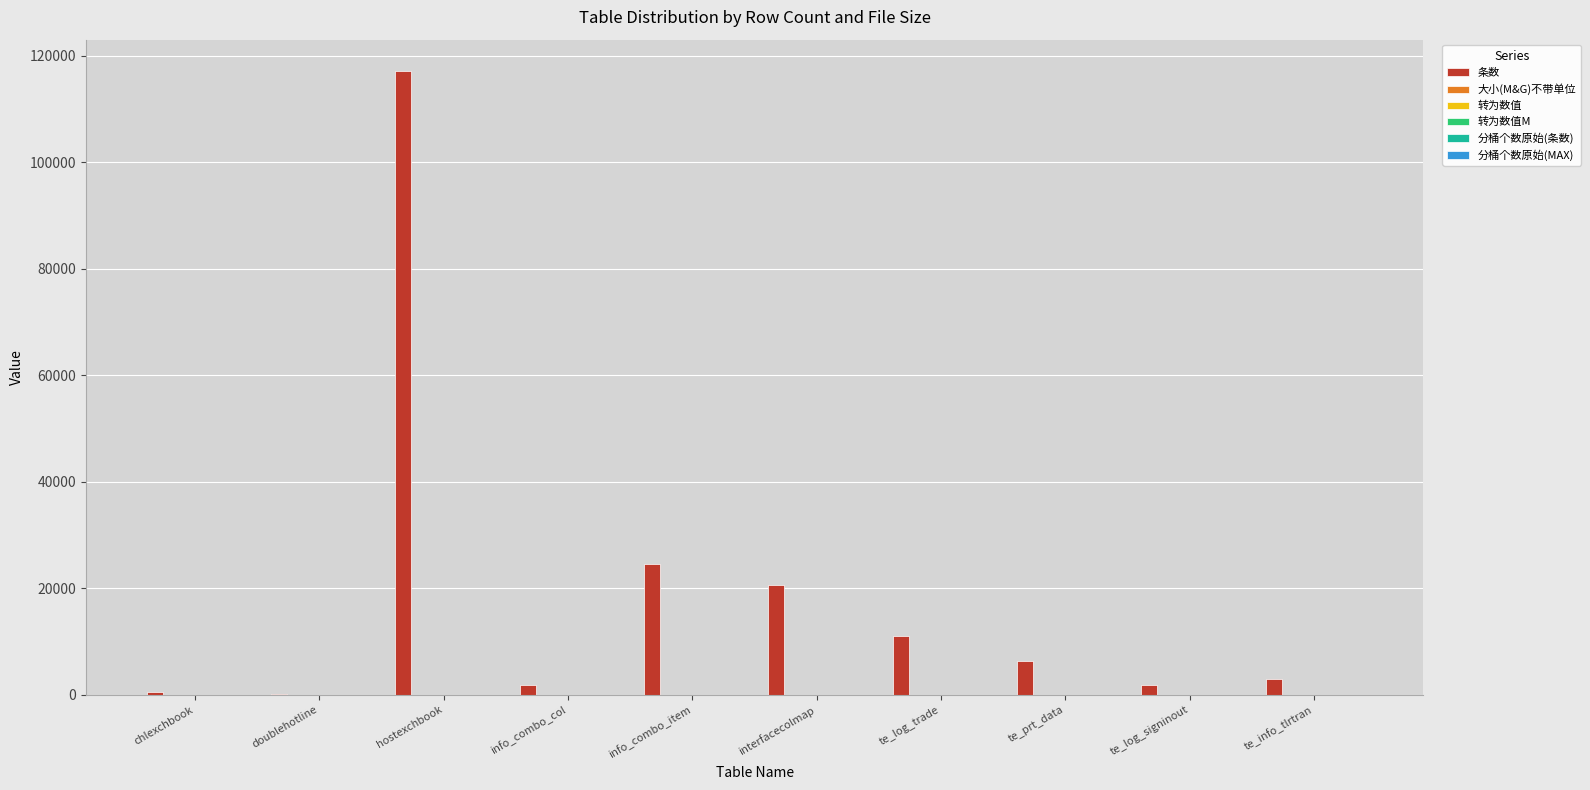

What is the greatest value displayed?

117142.0